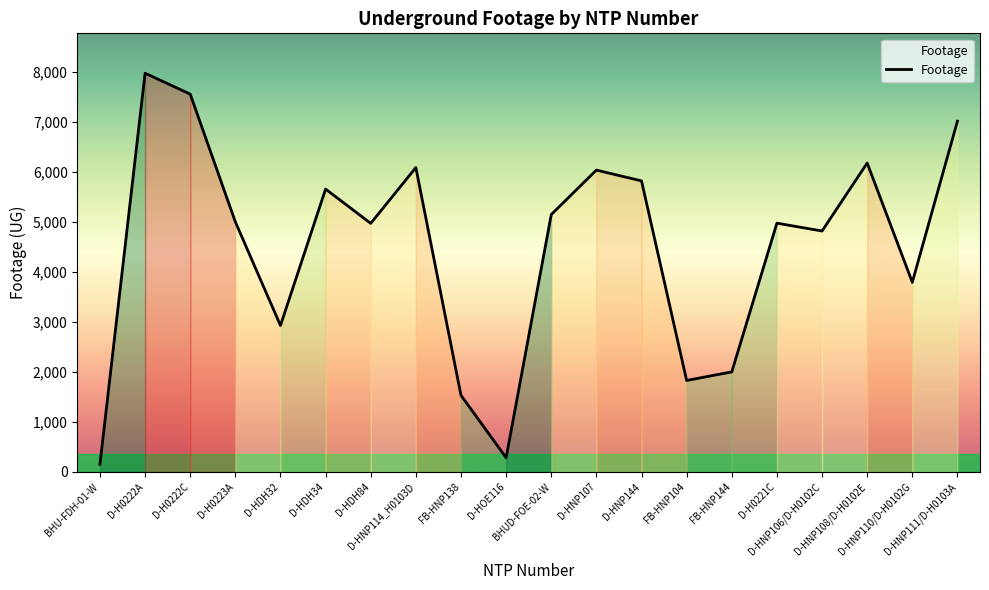

What is the sum of the values at D-H0221C and FB-HNP104?

6810